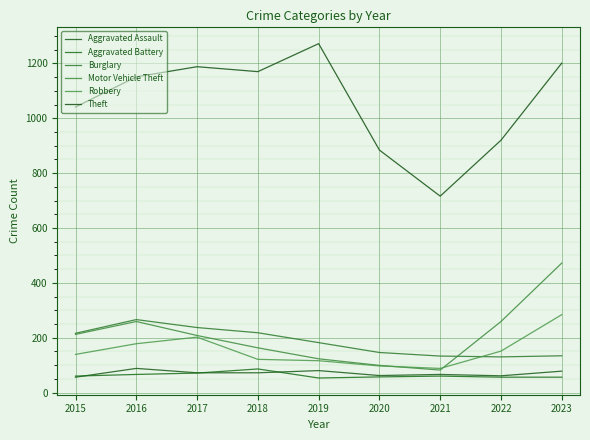

Which series has the largest total across all categories?

Theft